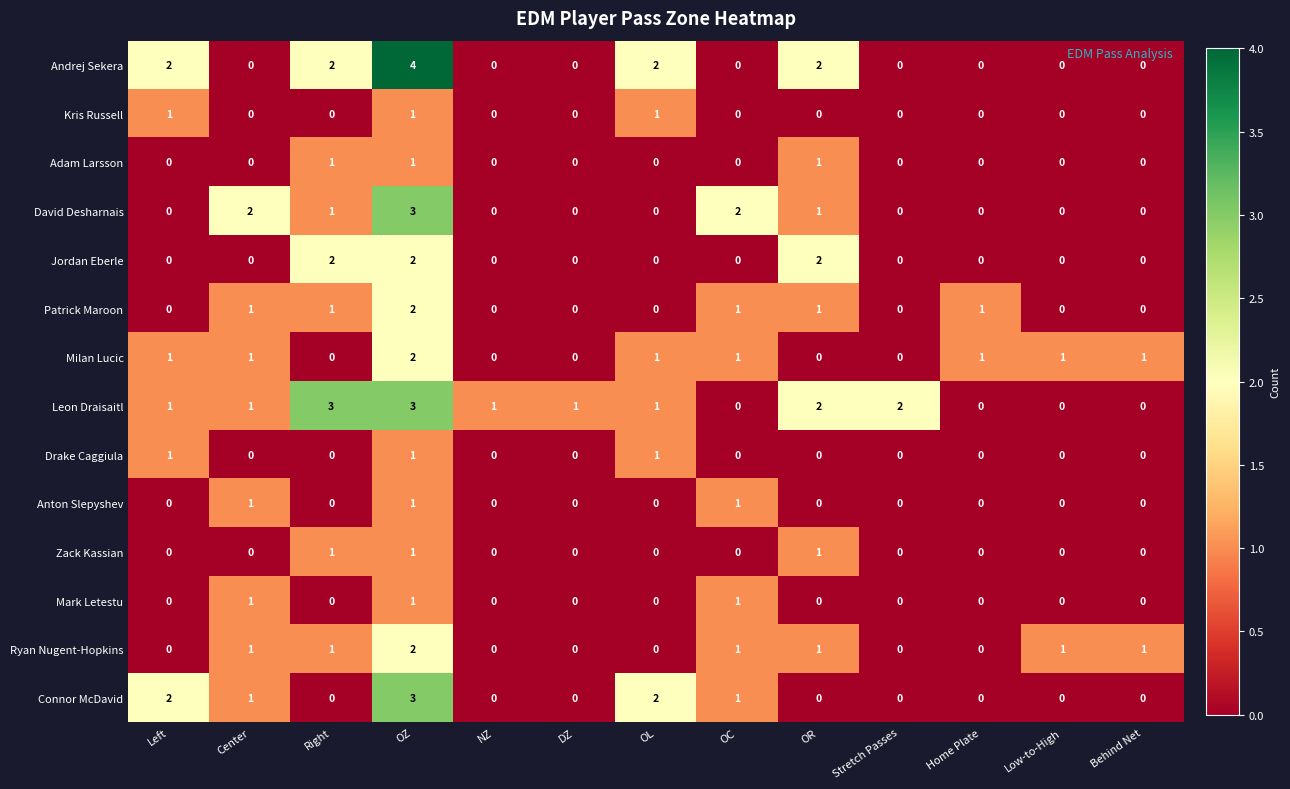

Is it true that Ryan Nugent-Hopkins equals 0 at DZ?

True